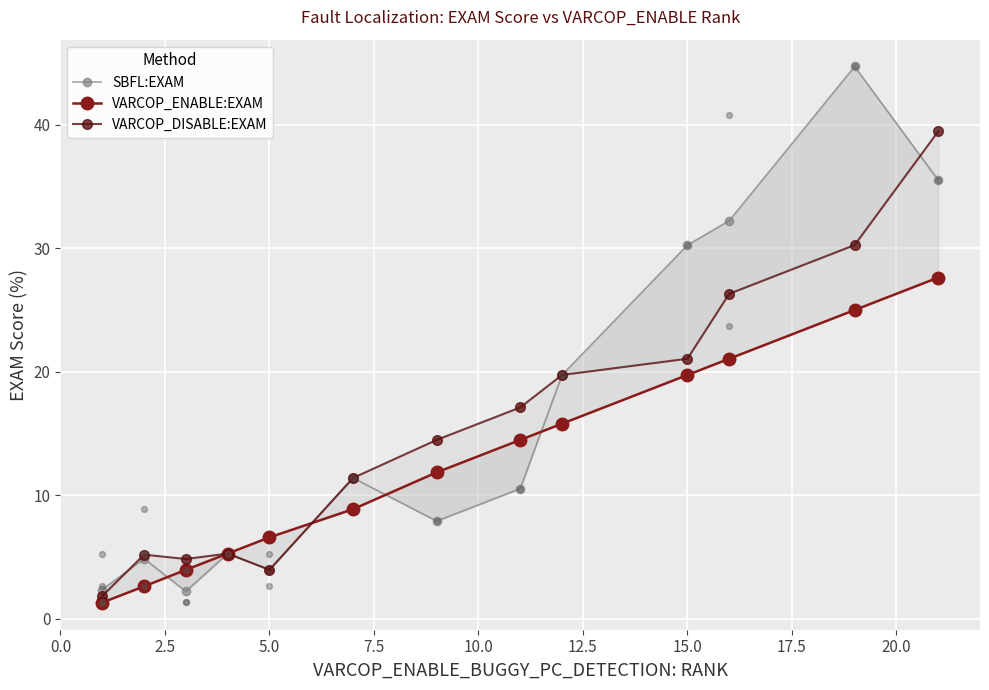

Which series reaches the minimum Y coordinate?

VARCOP_ENABLE:EXAM